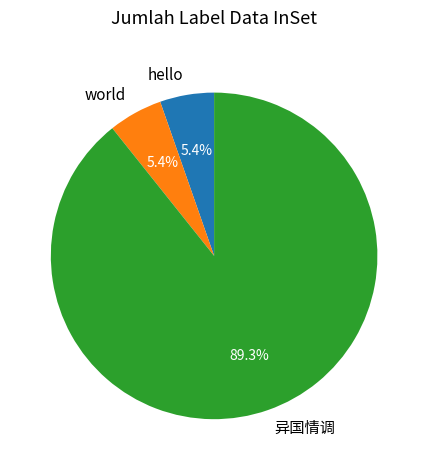

Which slice represents more than half of the pie?

异国情调